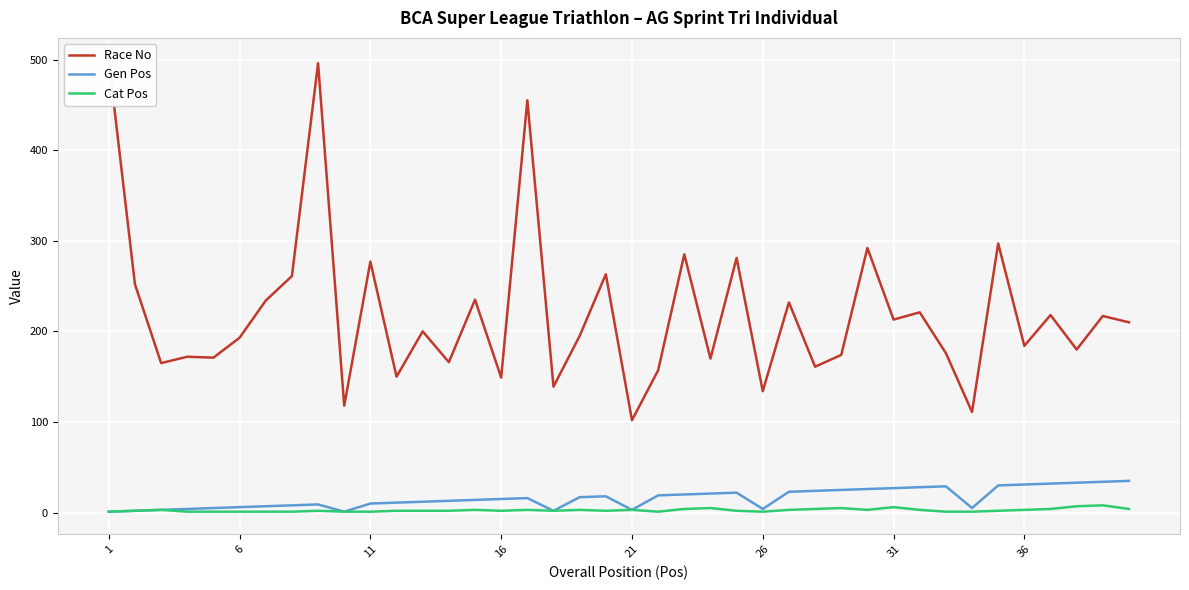

True or false: Gen Pos has a value of 6 at 16.

False